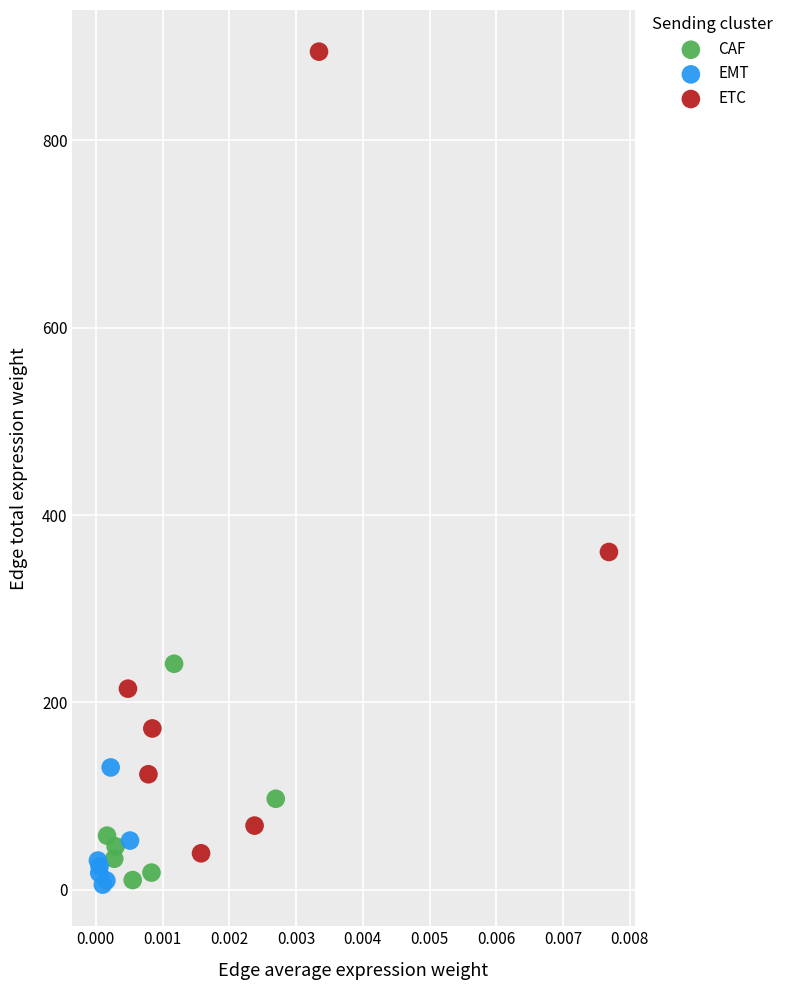

Which series contains the highest Y value?

ETC